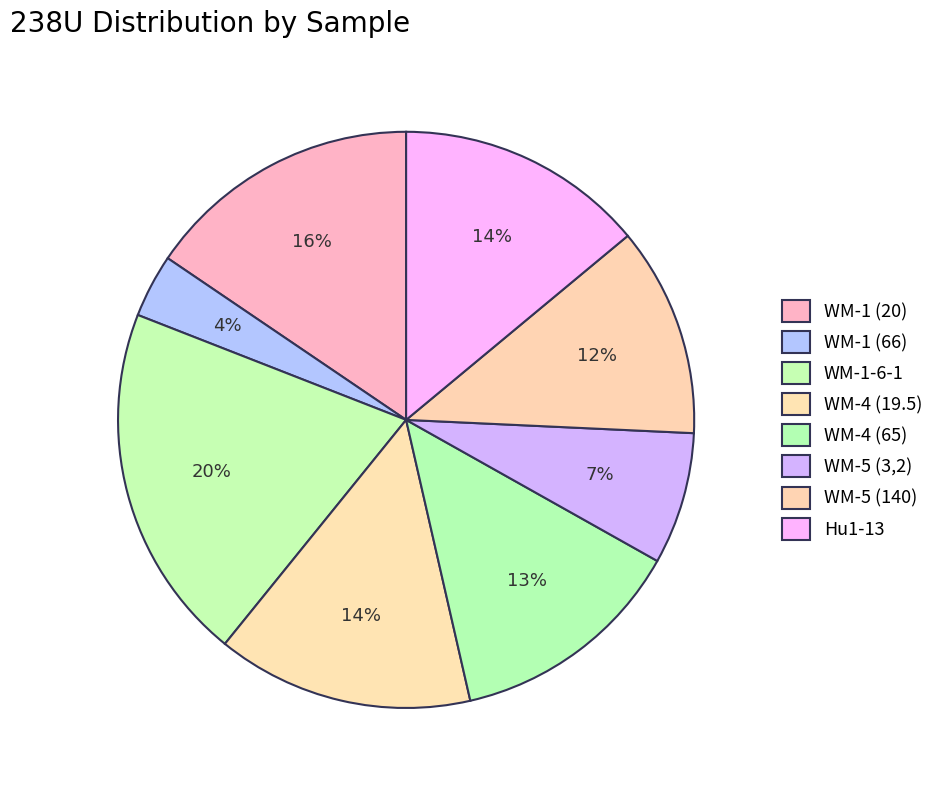

True or false: WM-5 (140) accounts for 17% of the total.

False